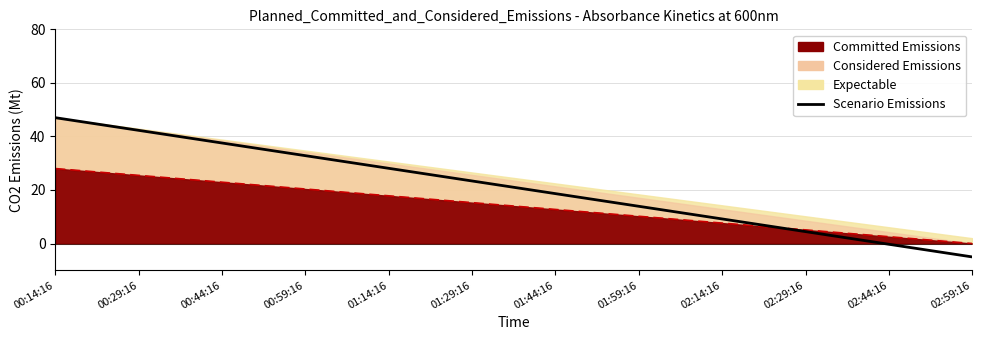

Read the value at 00:59:16.

32.8